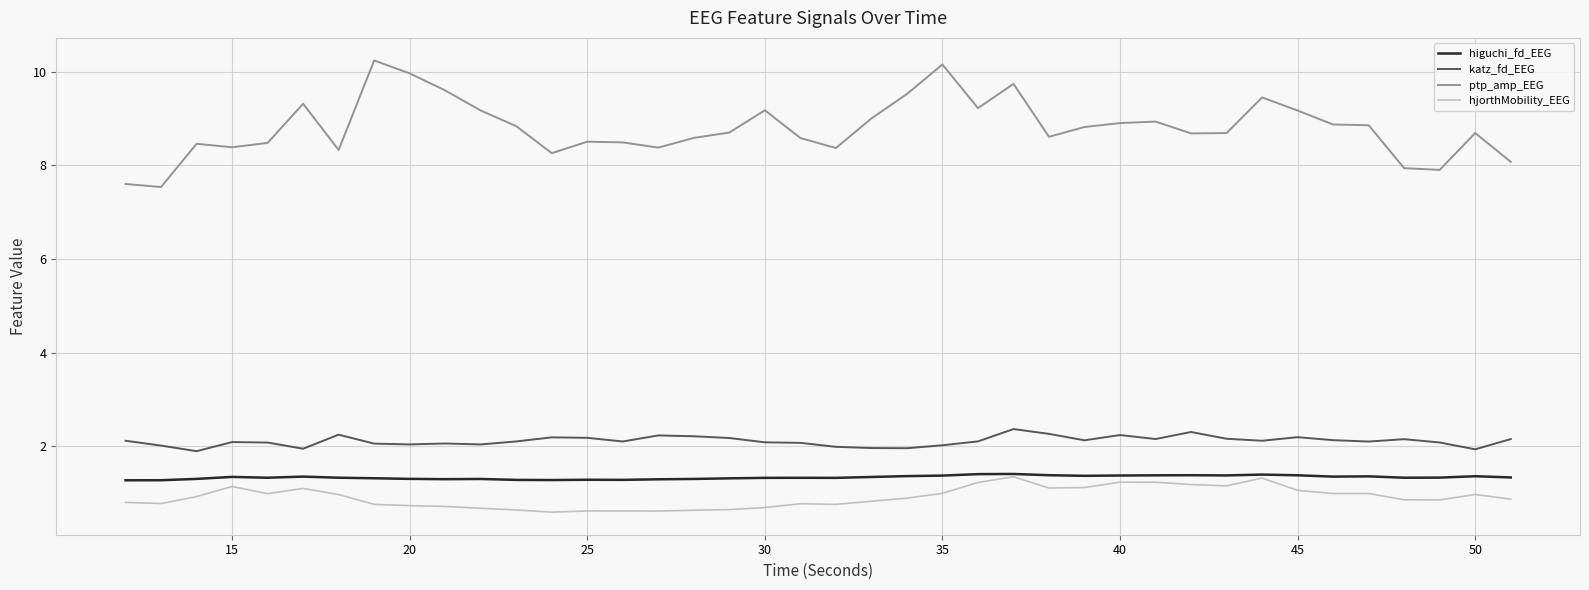

True or false: ptp_amp_EEG and katz_fd_EEG cross at least once.

False